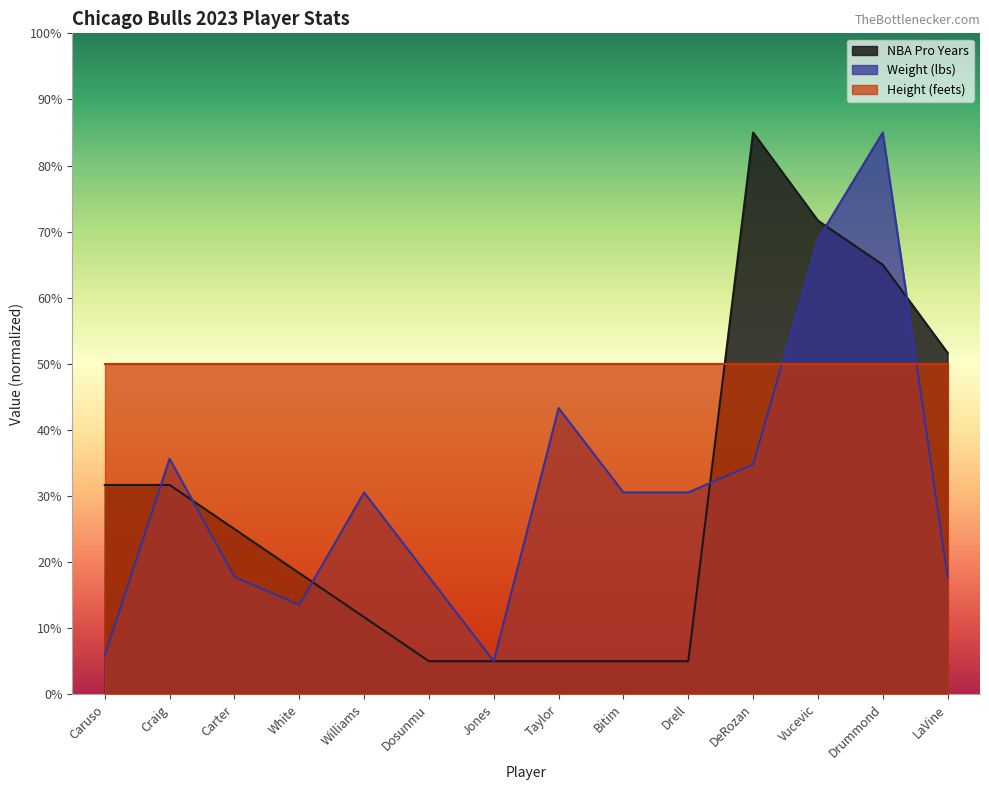

Between which two adjacent categories do NBA Pro Years and Height (feets) first intersect?

Drell and DeRozan